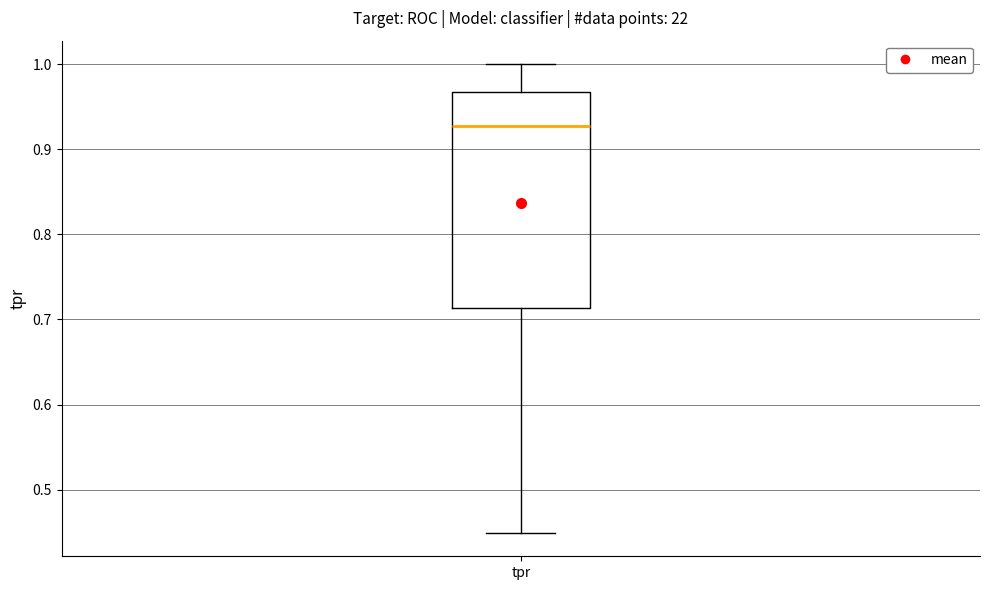

Transcribe this box plot: give where the median line is, the range the box spans, and where the two whiskers end, as read against the y-axis. The values are not printed on the chart, so give them approximately, as read against the axis.

median 0.93, box 0.71 to 0.97, whiskers 0.45 to 1.00